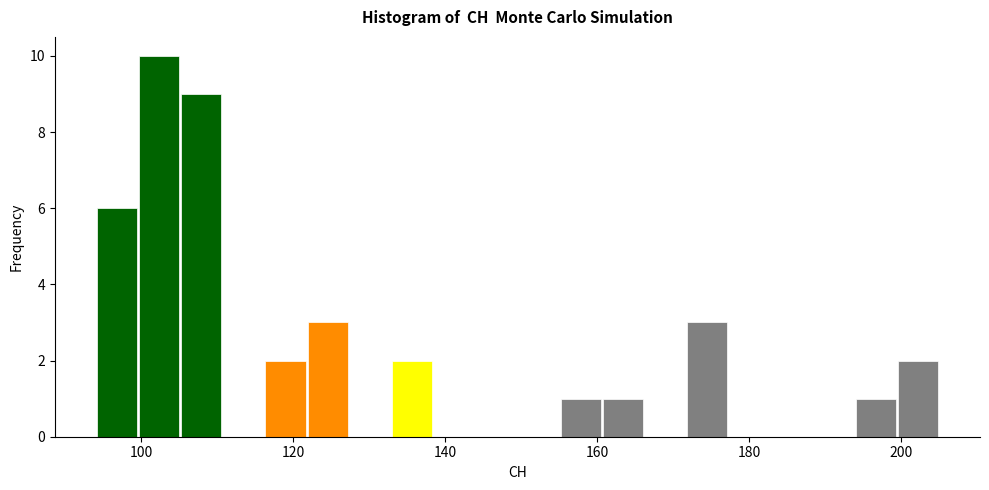

Around what value on the x-axis is the tallest bar? Give the approximate position of its centre, as read against the axis.

102